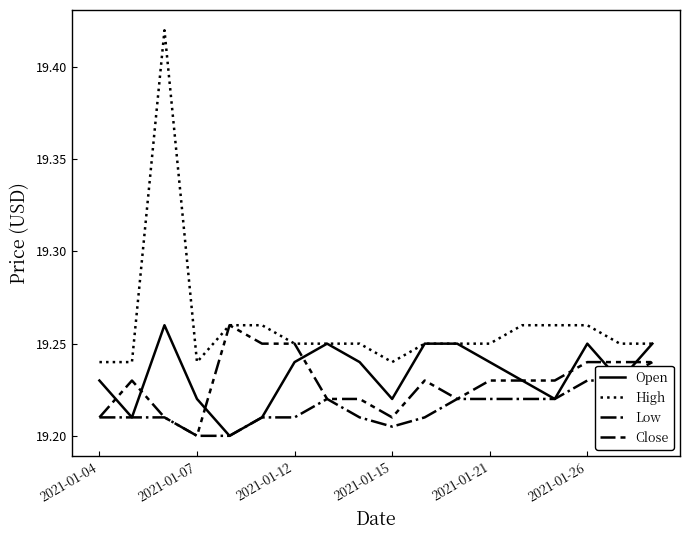

Which series has the widest spread of values?

High